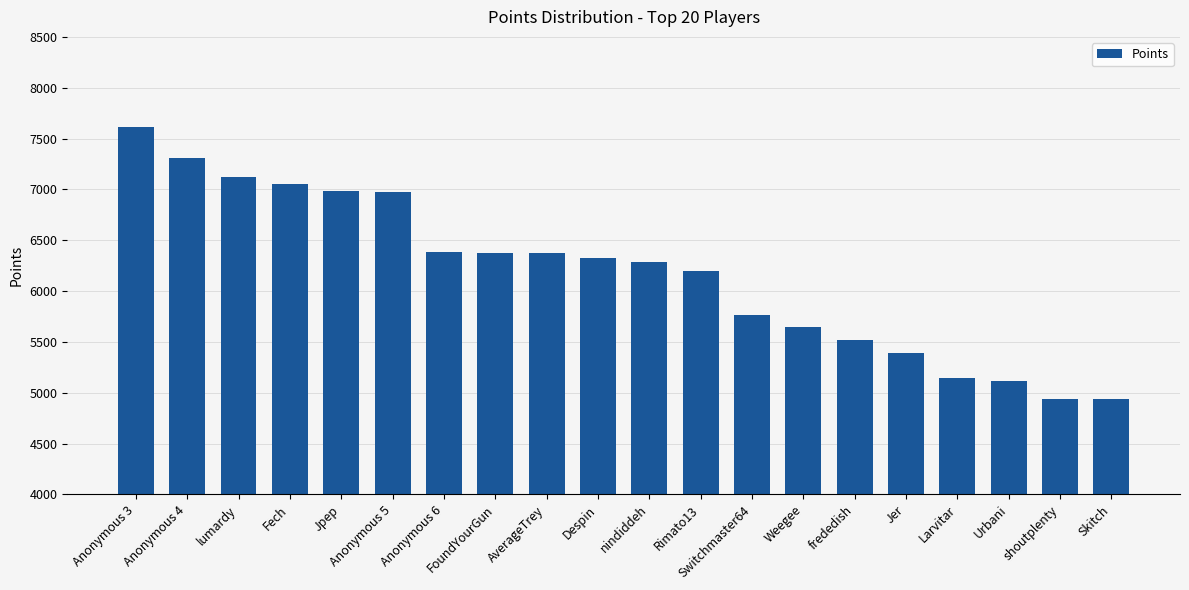

What is the label of the 2nd bar from the left?

Anonymous 4